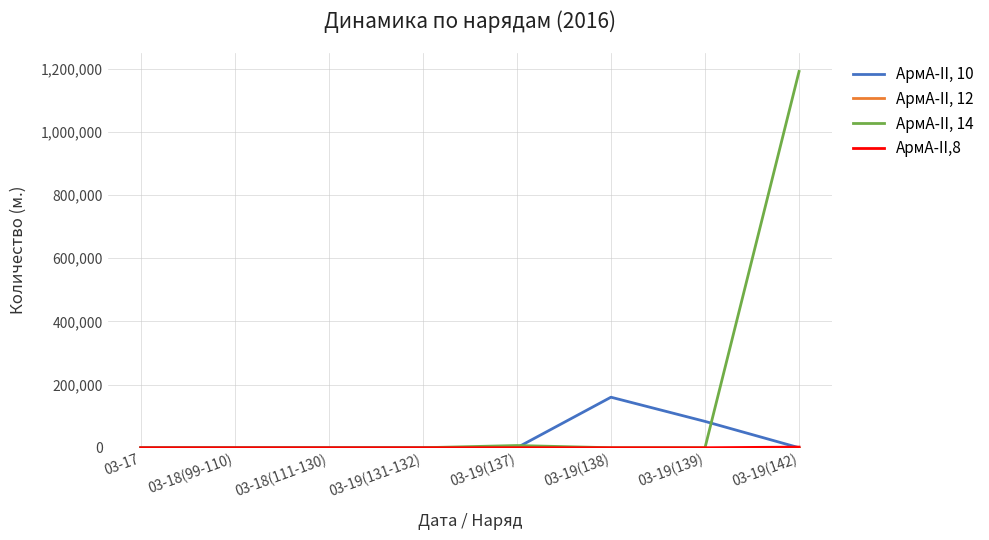

True or false: АрмА-II, 10 and АрмА-II, 14 cross at least once.

True